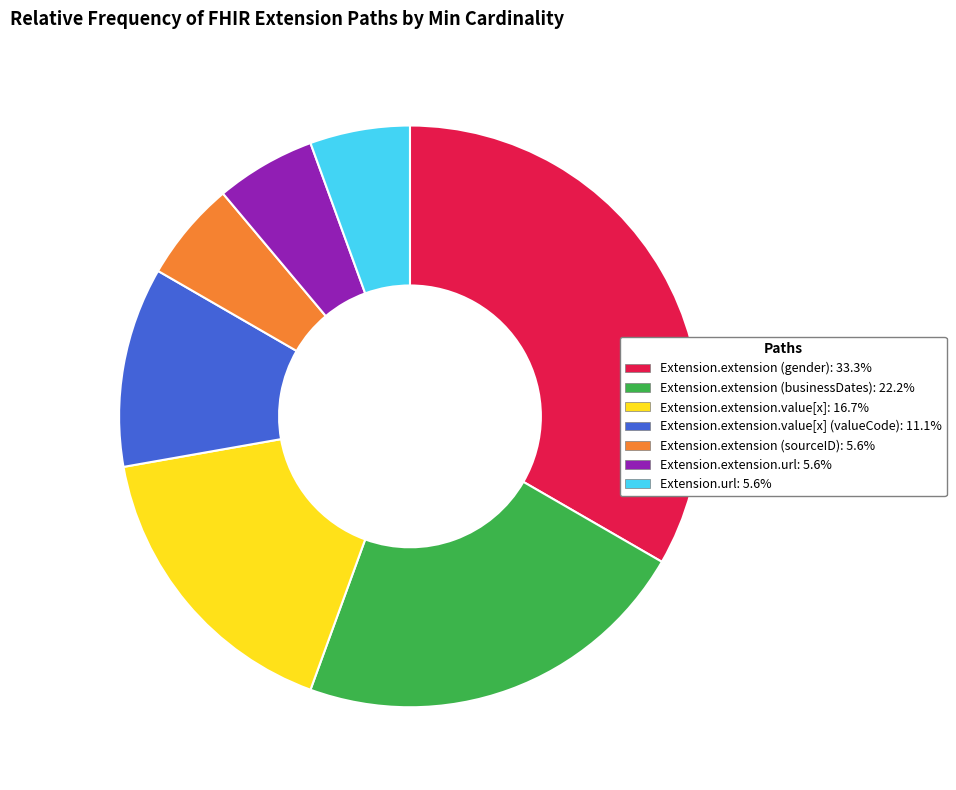

Does any single category account for the majority?

No